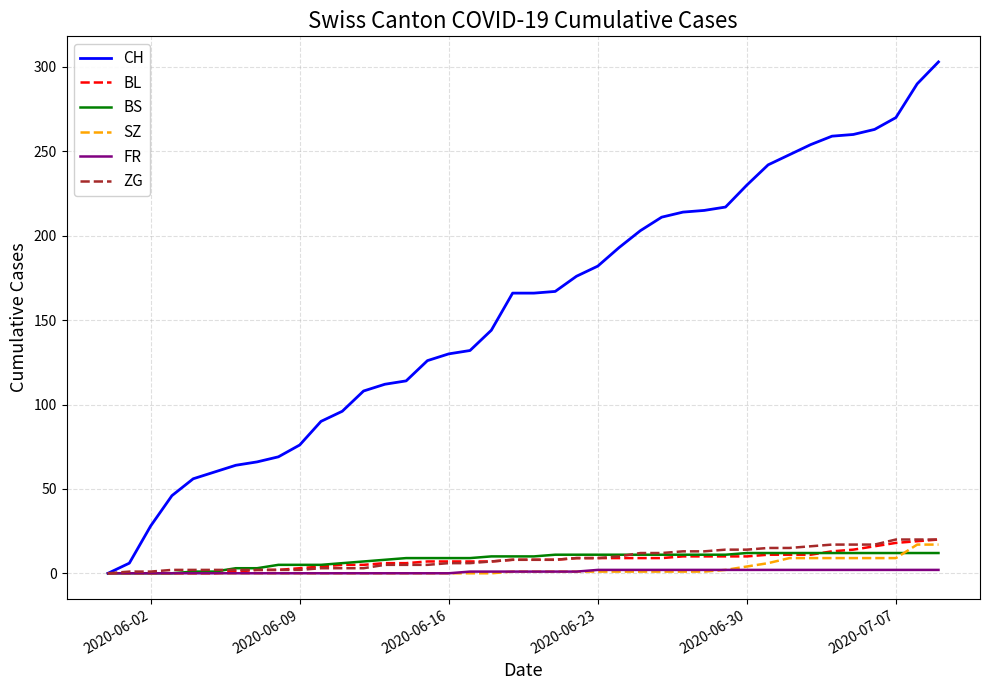

What is the difference between the maximum and minimum values in the CH series?

303